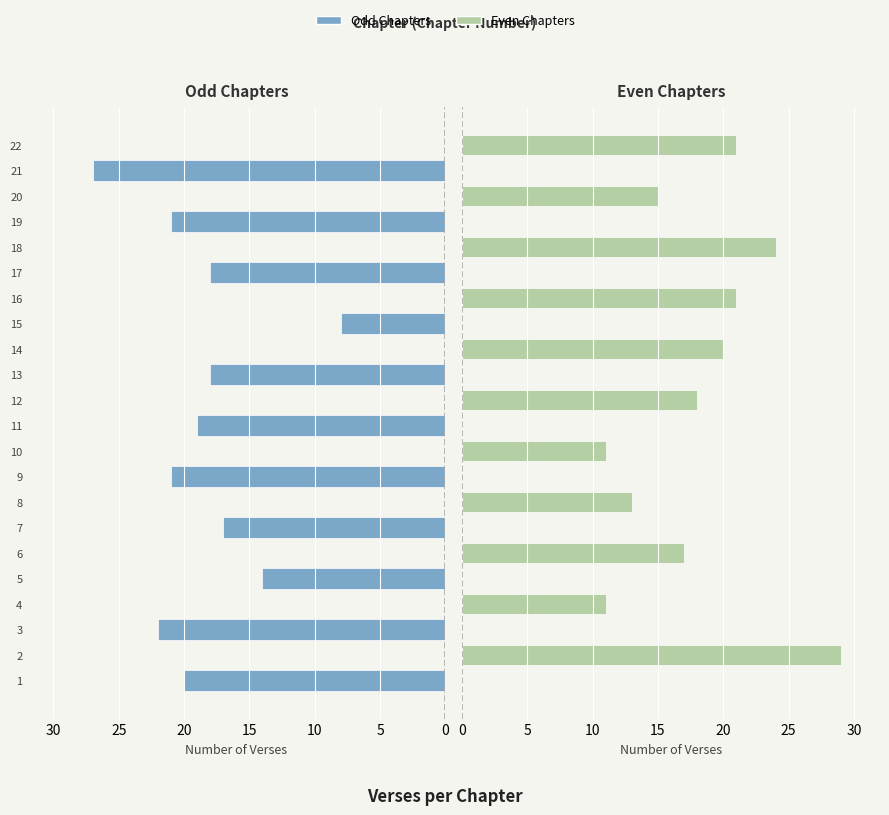

How many groups of bars are there?

22